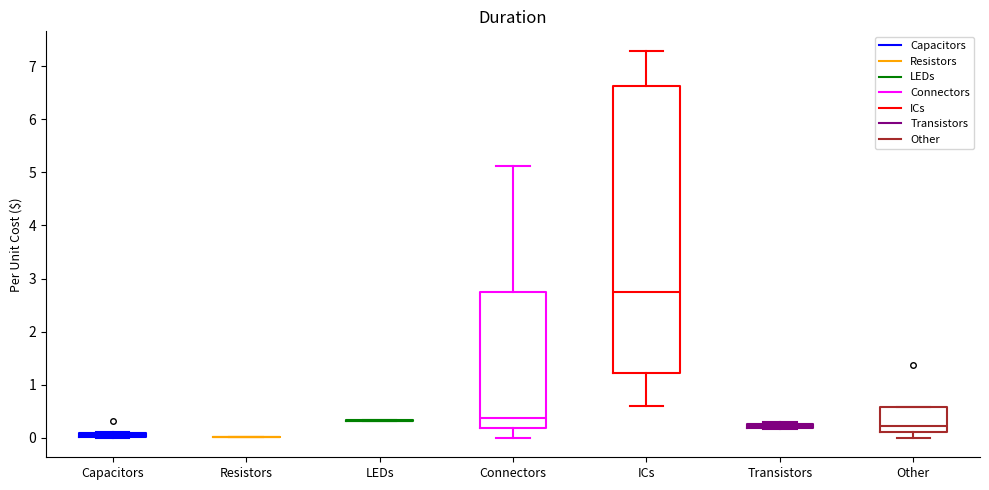

Where is the lower edge of the box for Connectors on the y-axis? The values are not printed on the chart, so give them approximately, as read against the axis.

0.2